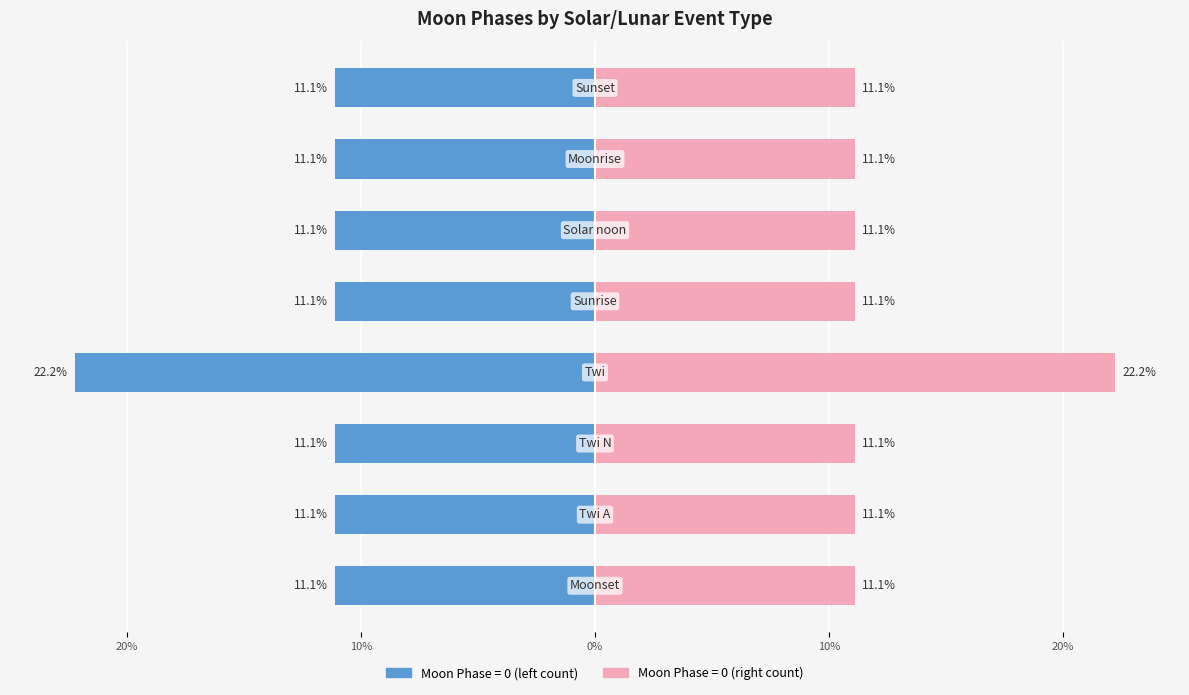

List the series in order of their overall mean, lowest first.

Moon Phases Count, Moon Phases Count (right)